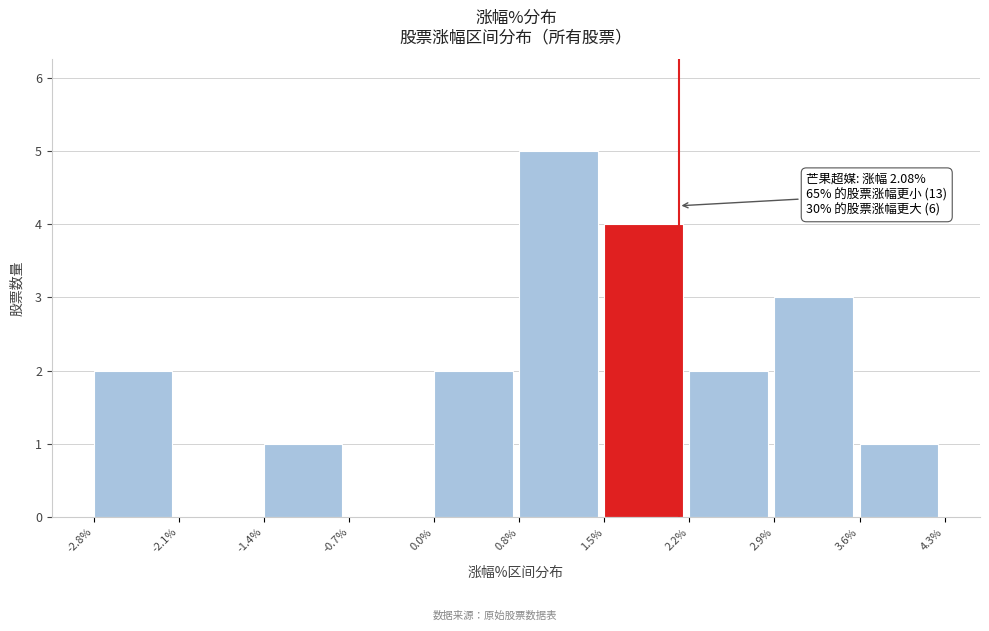

Which range on the x-axis has the tallest bar?

0.8% to 1.5%